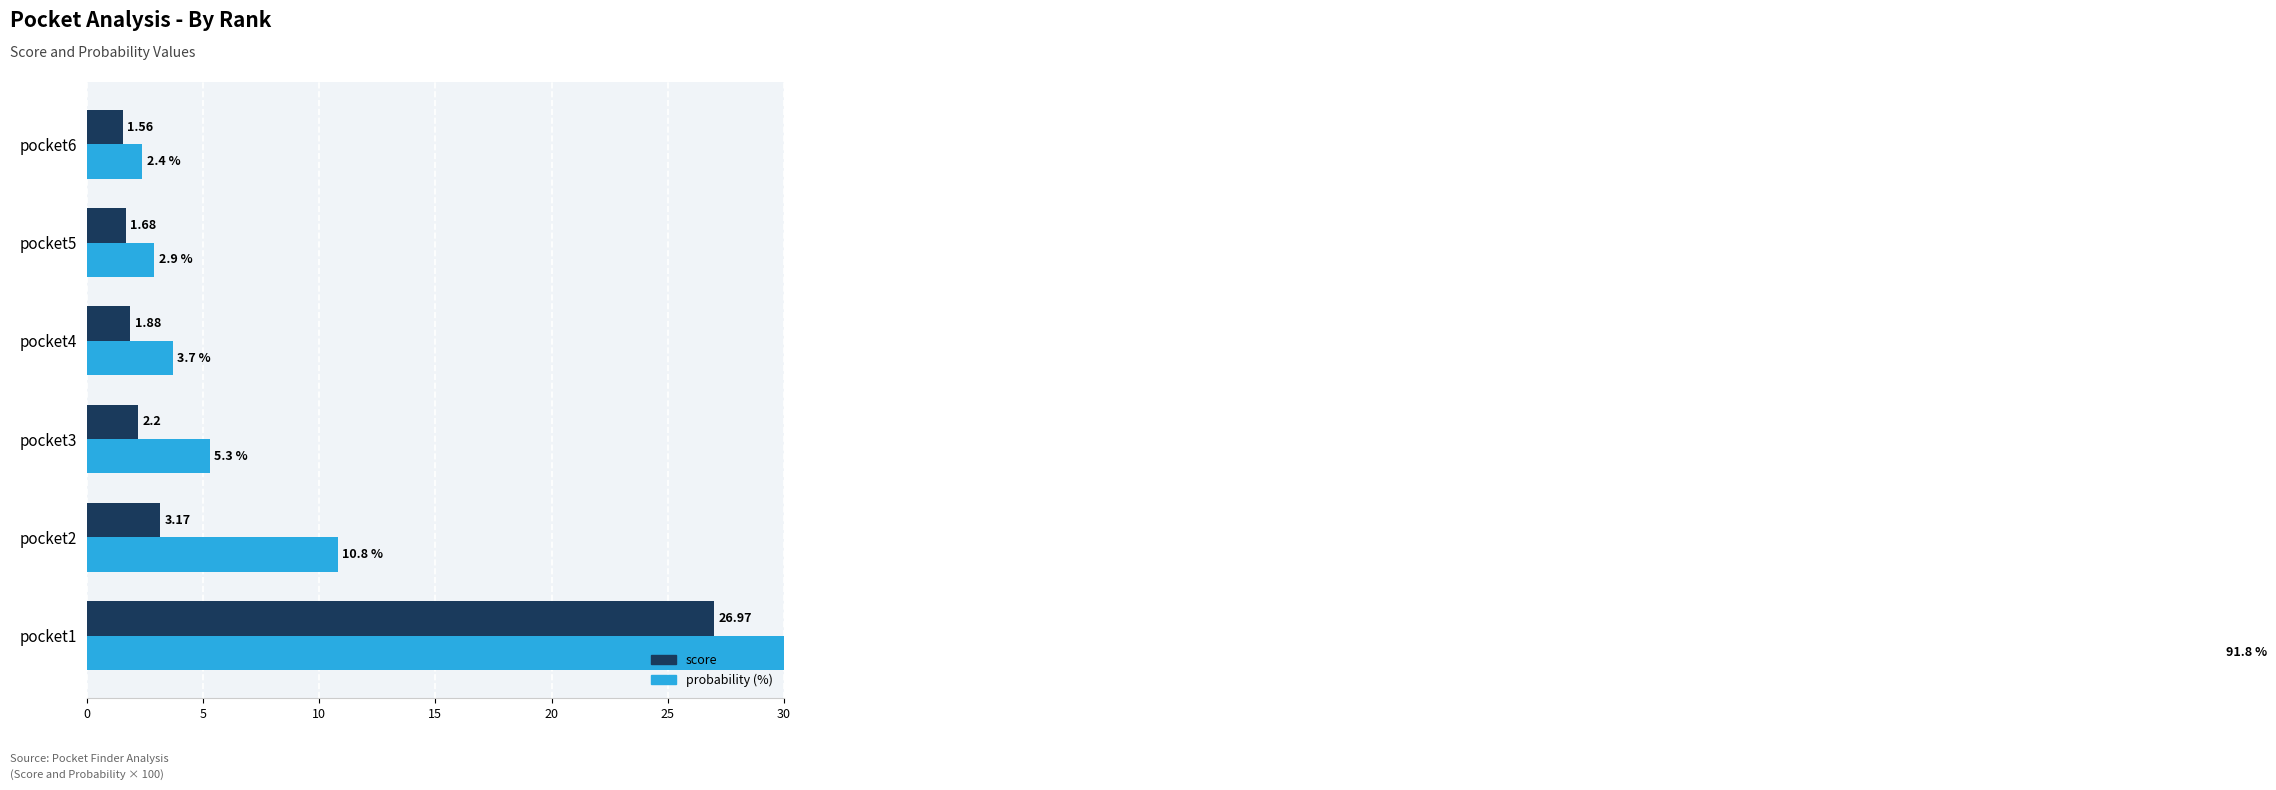

What is the value of the score bar at the 2nd from the left?

3.2